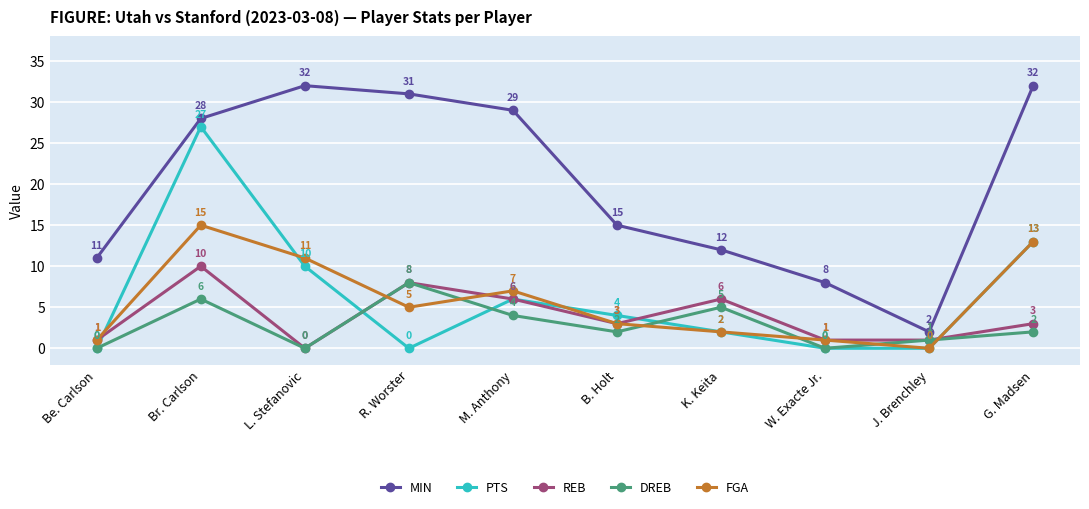

At which label does DREB first exceed 2?

Br. Carlson